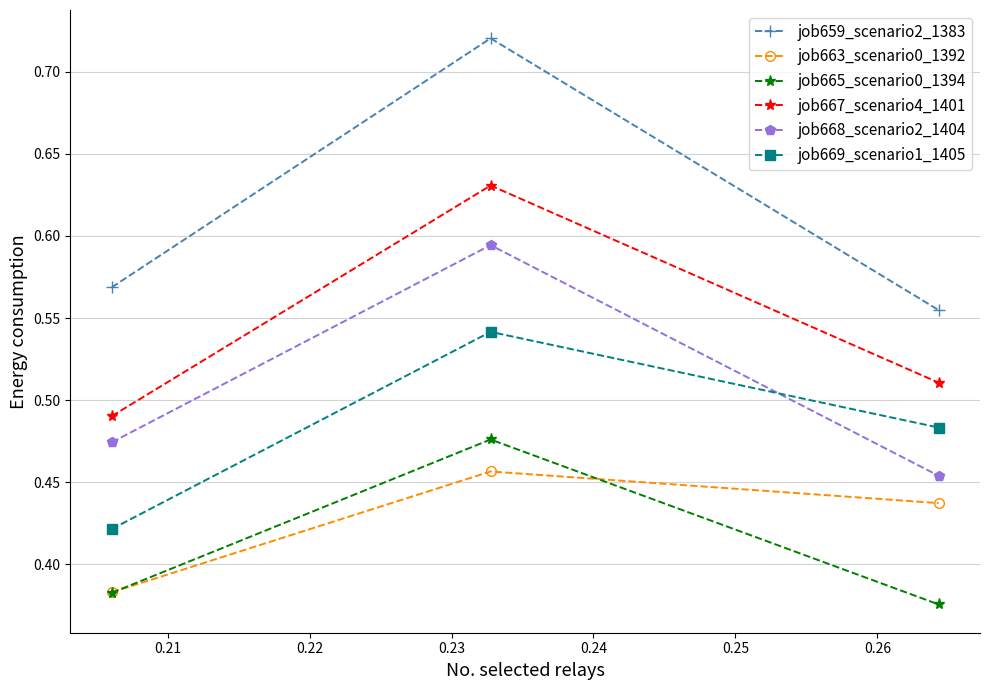

How many job665_scenario0_1394 values are between 0 and 1?

3